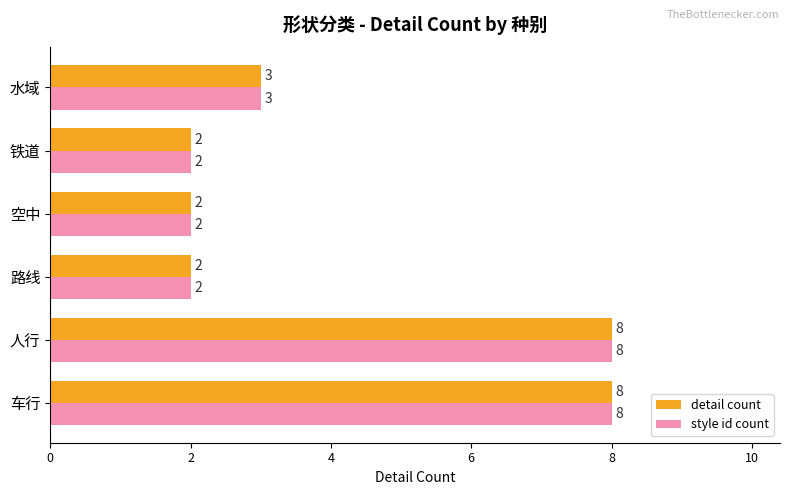

How many detail count values are between 2 and 8?

6